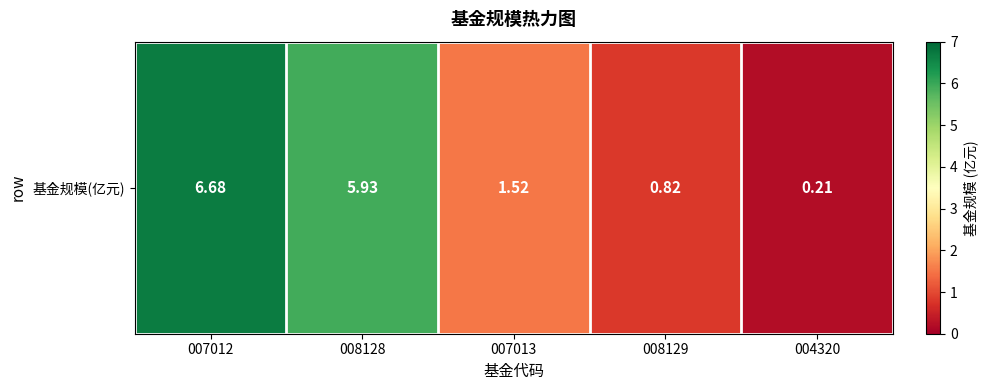

What is the maximum value shown in the chart?

6.7